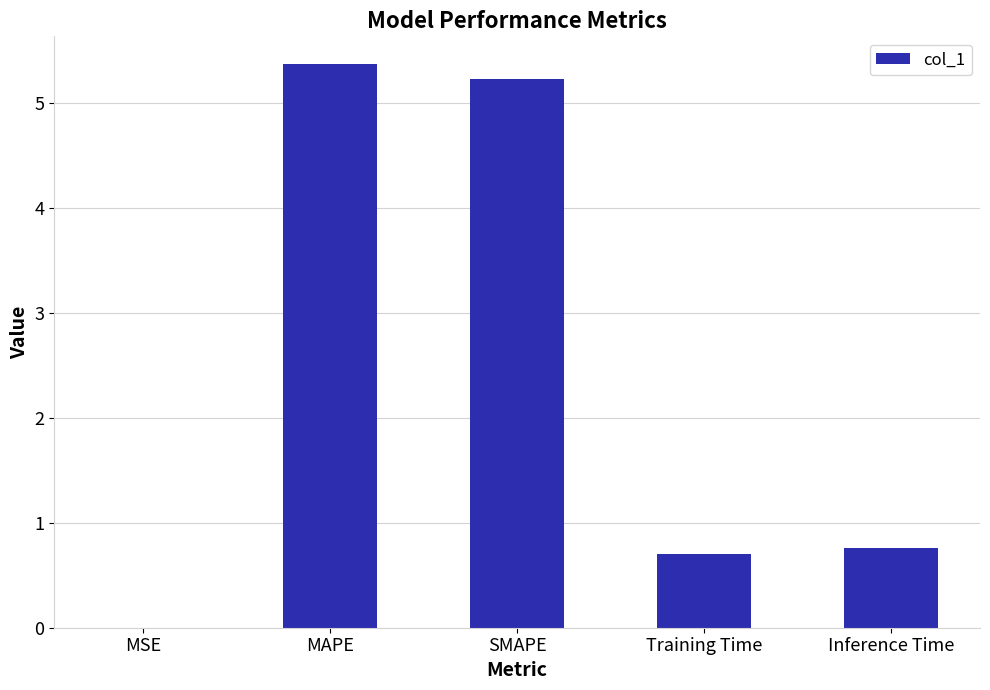

What is the change in value from MAPE to Training Time?

-4.7